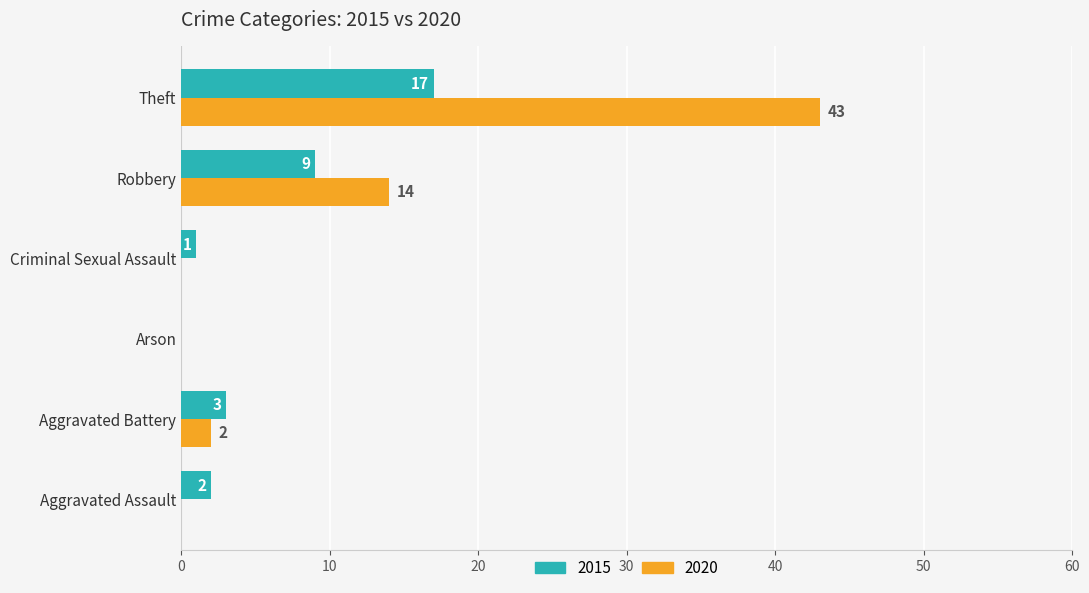

Which series has the largest total across all categories?

2020